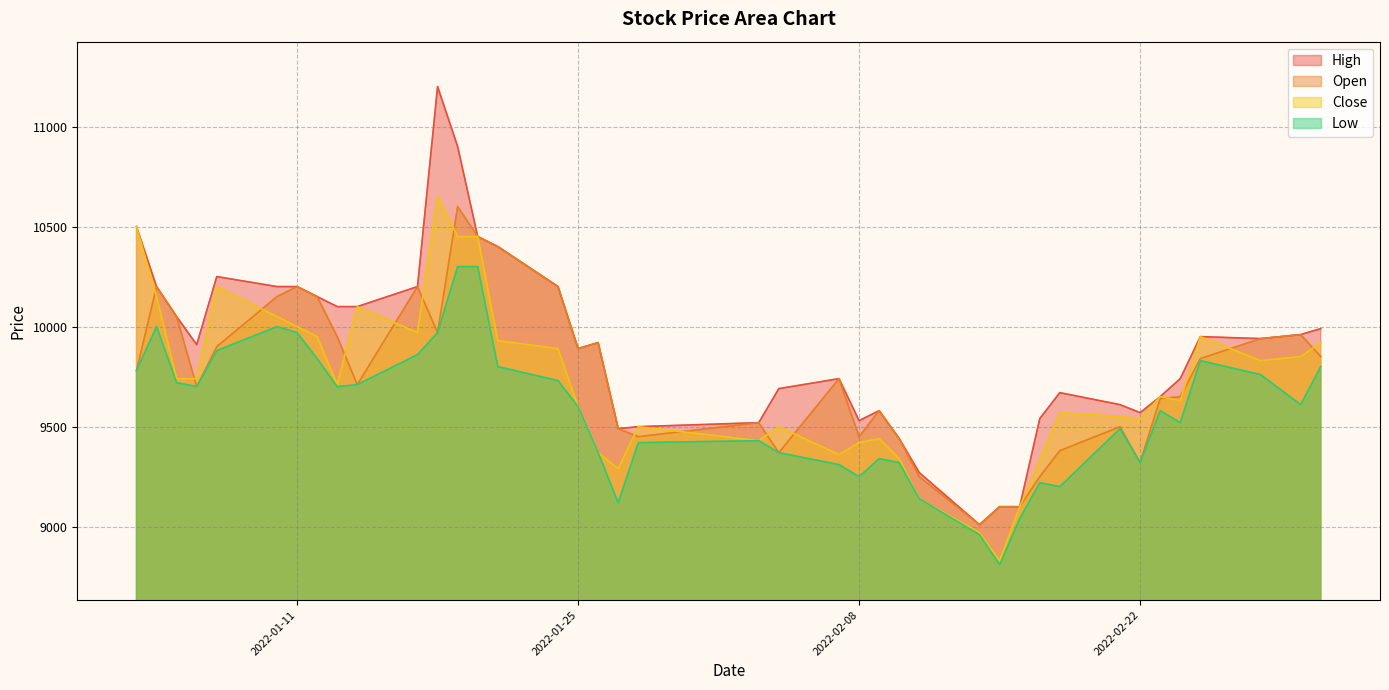

What position from the right is 2022-02-11?

14